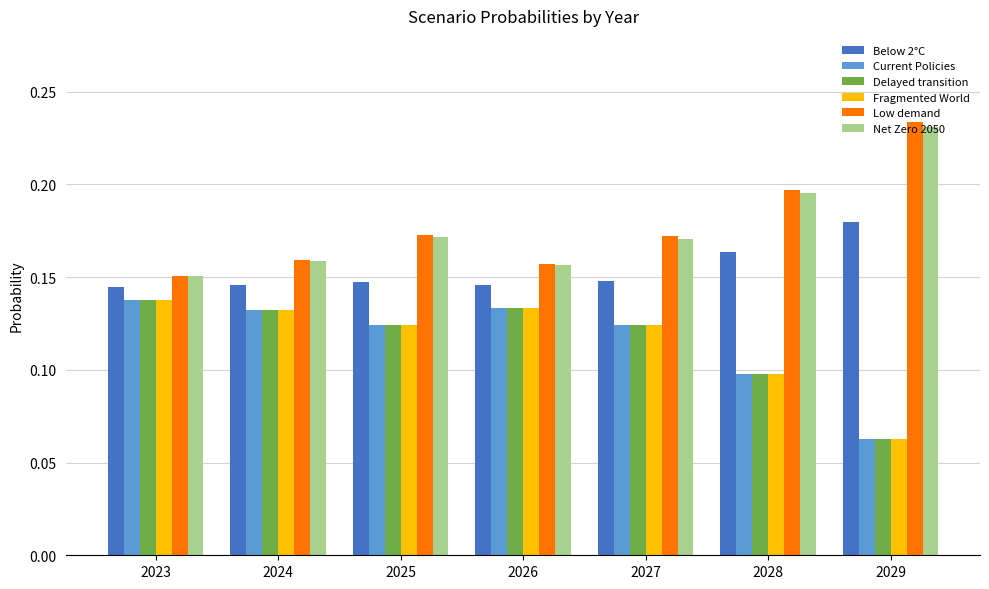

What is the total value across all series at 2026?

0.9